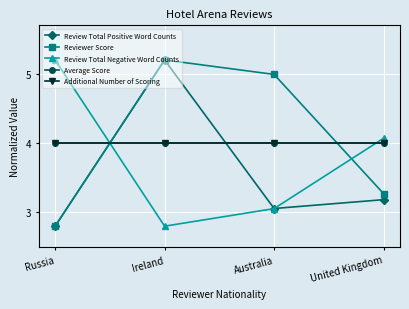

Where do Average Score and Review Total Negative Word Counts first cross each other?

Russia and Ireland